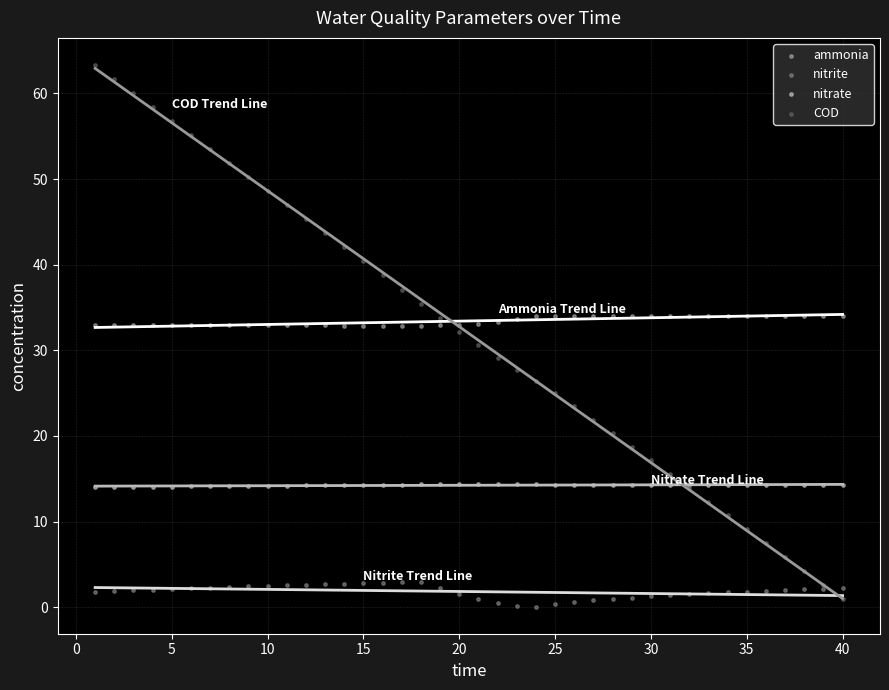

Which series contains the lowest Y value?

nitrite